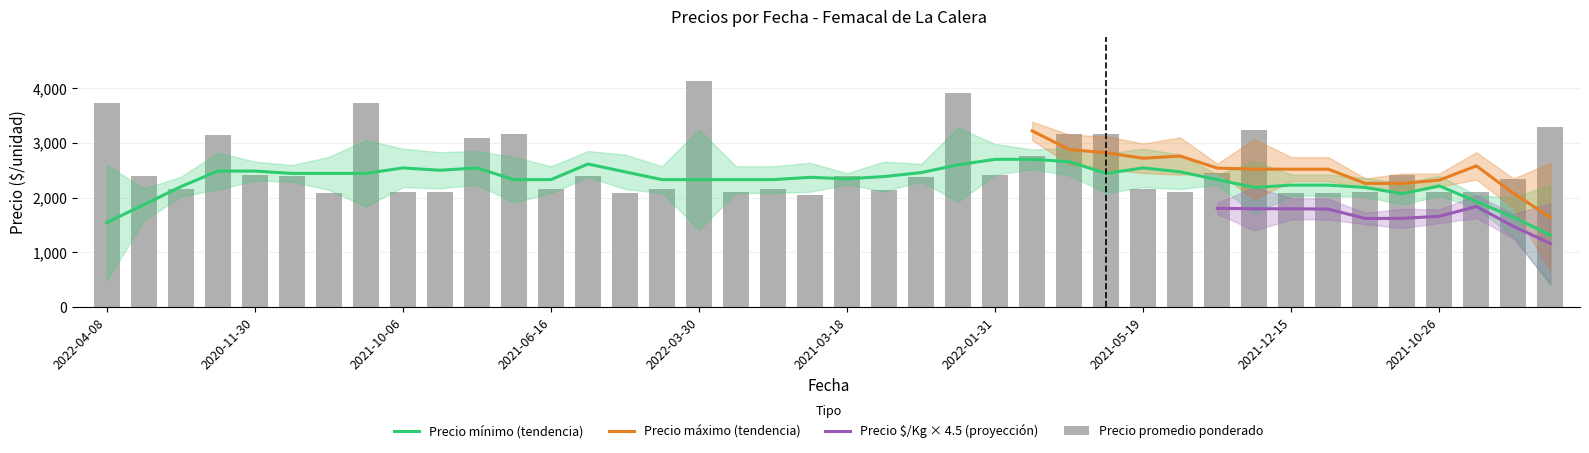

The Precio mínimo series shows 3541 at 2022-01-10. True or false?

False